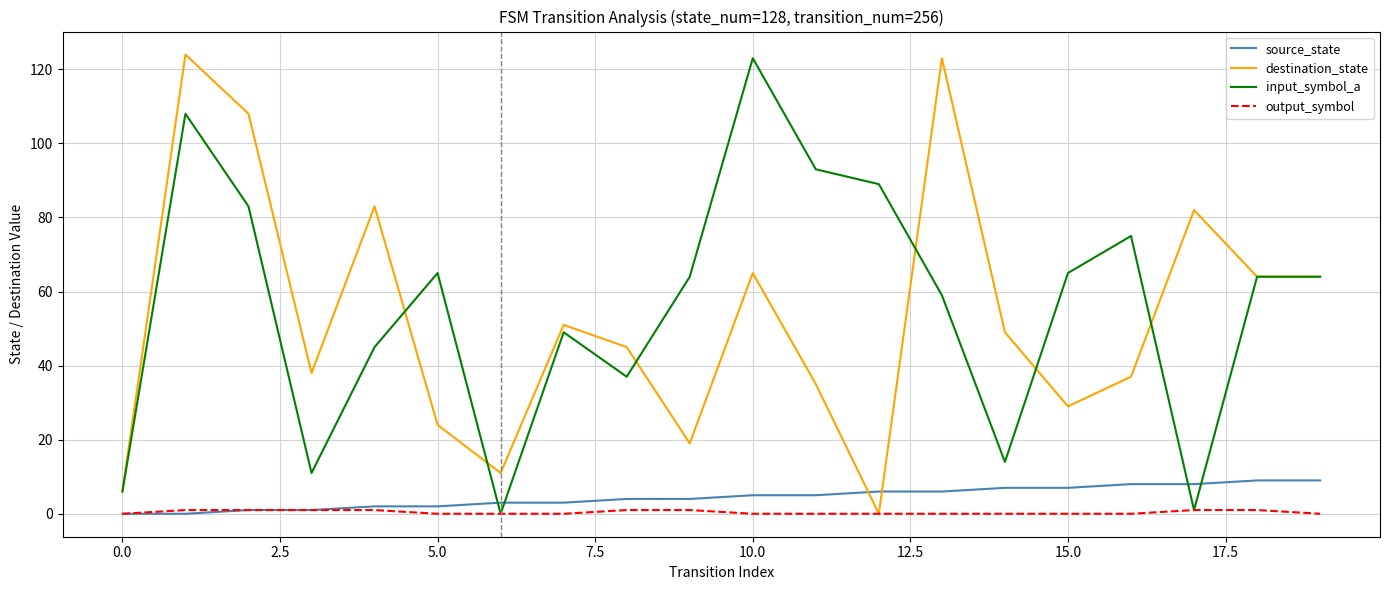

What is the maximum value for input_symbol_a?

123